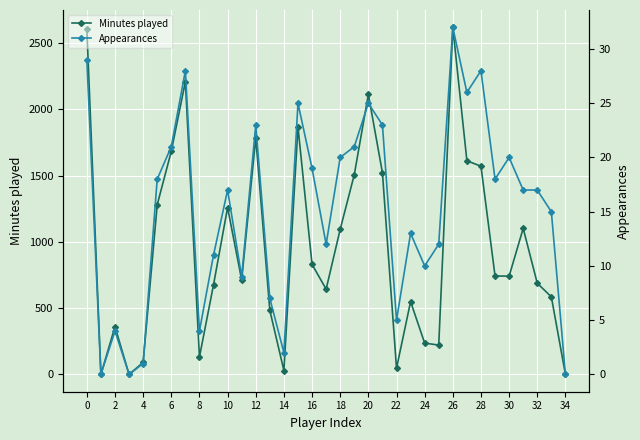

Reading left to right, list all the values displayed in this chart.

Minutes played: 2610	0	360	0	90	1280	1684	2209	131	676	1259	712	1786	483	29	1867	830	643	1095	1507	2113	1522	46	549	236	221	2619	1612	1571	743	741	1102	688	585	0
Appearances: 29	0	4	0	1	18	21	28	4	11	17	9	23	7	2	25	19	12	20	21	25	23	5	13	10	12	32	26	28	18	20	17	17	15	0